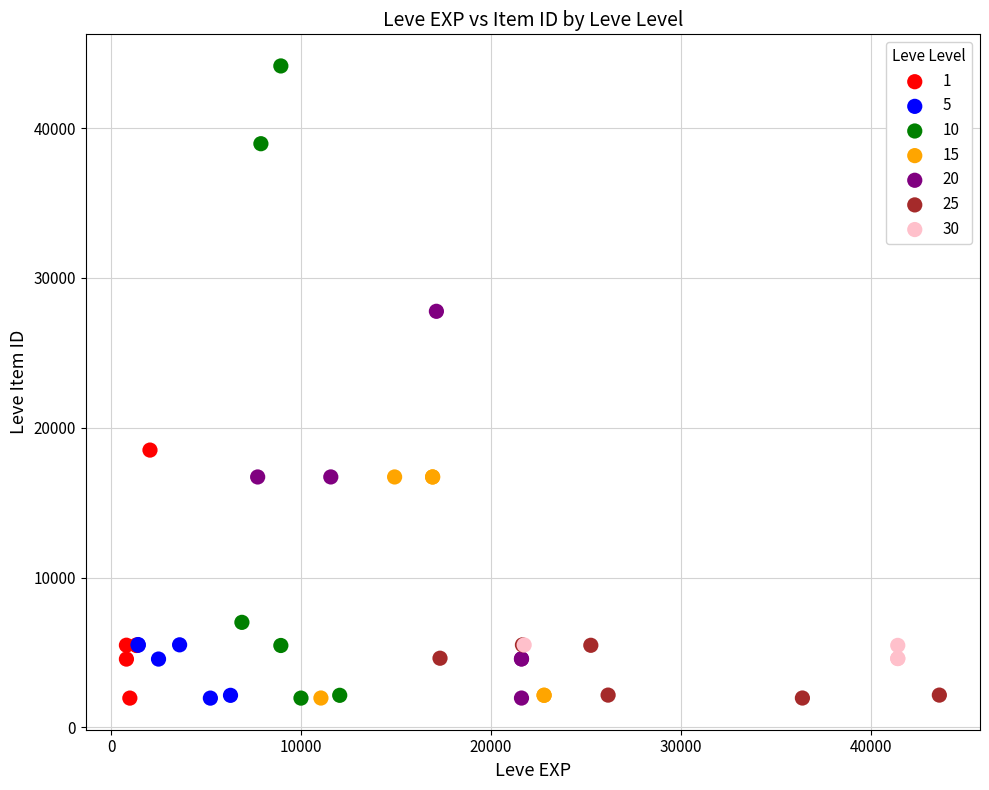

Which series has the widest spread of Y values?

10